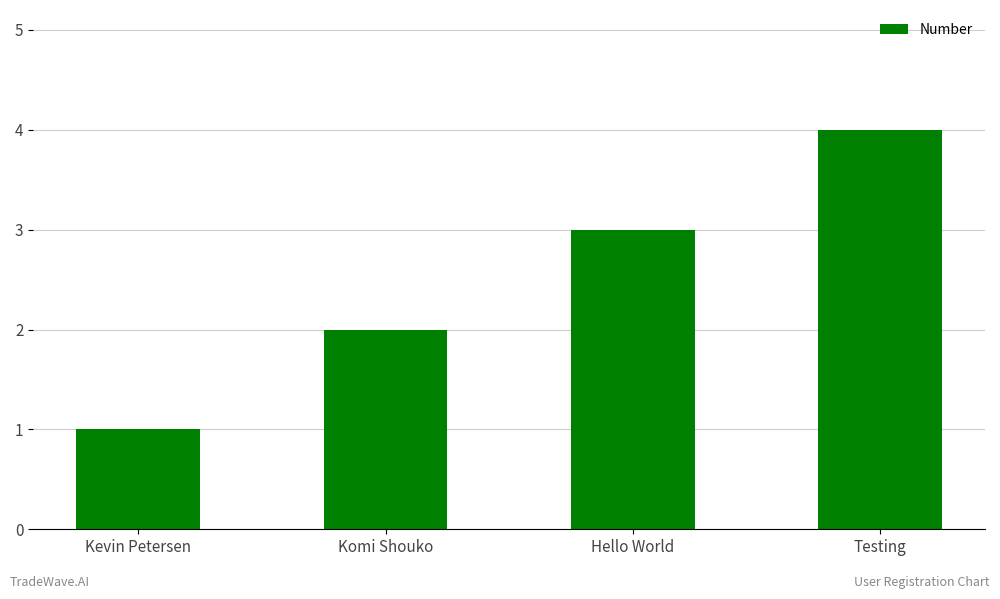

Count the values in the range 2 to 4.

3